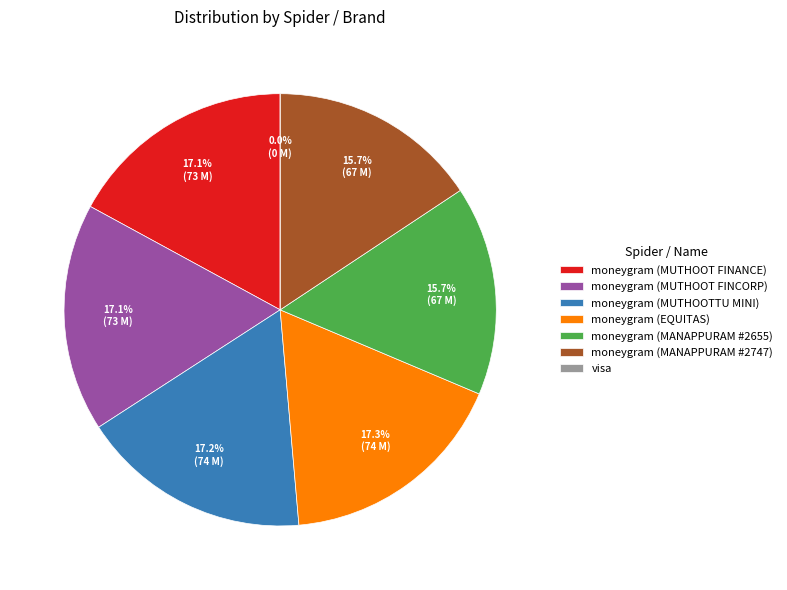

Which has a higher value, moneygram (MANAPPURAM #2655) or moneygram (EQUITAS)?

moneygram (EQUITAS)